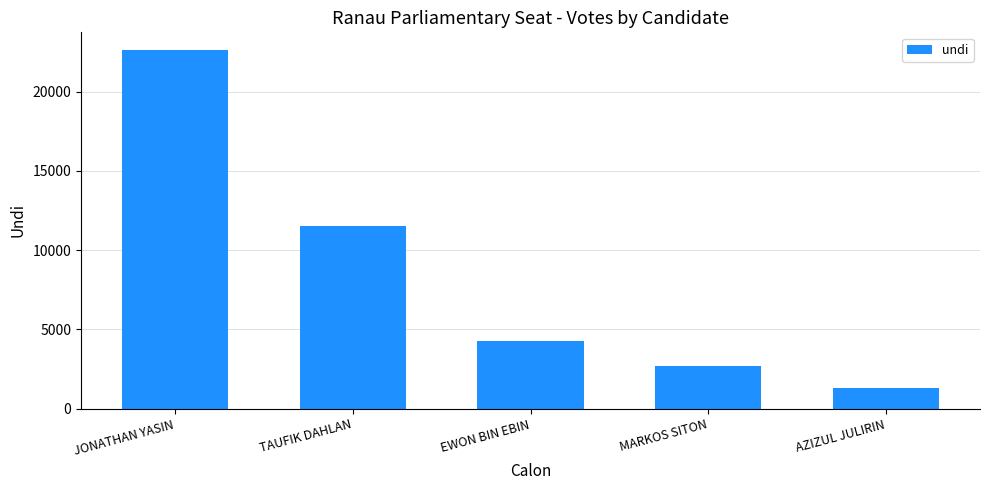

True or false: the data shows 11514 at TAUFIK DAHLAN.

True